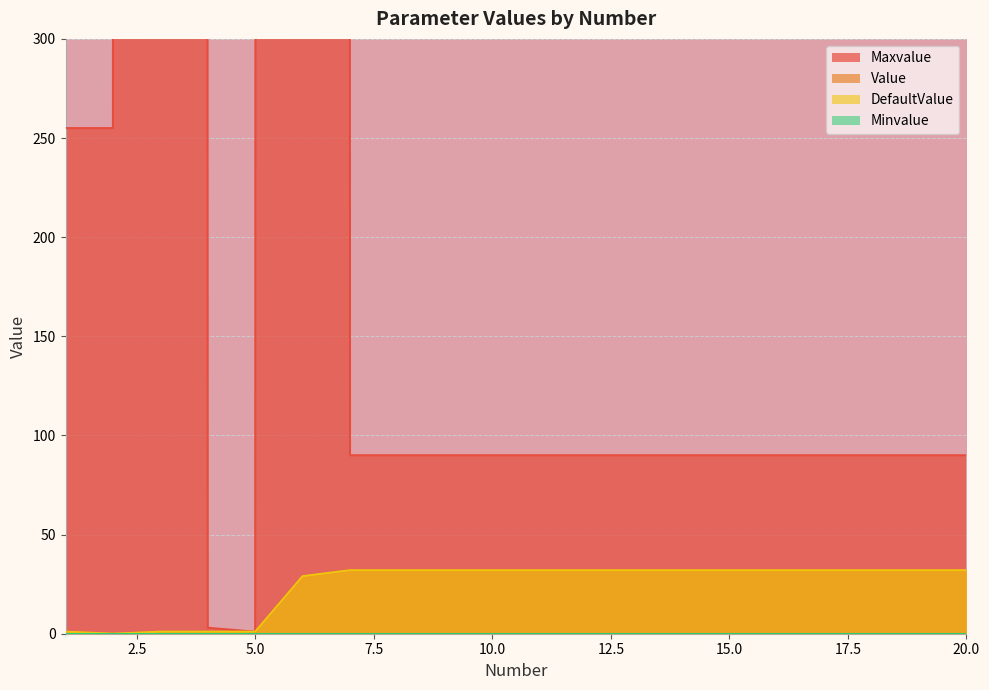

What is the difference between the second highest and second lowest values in the DefaultValue series?

31